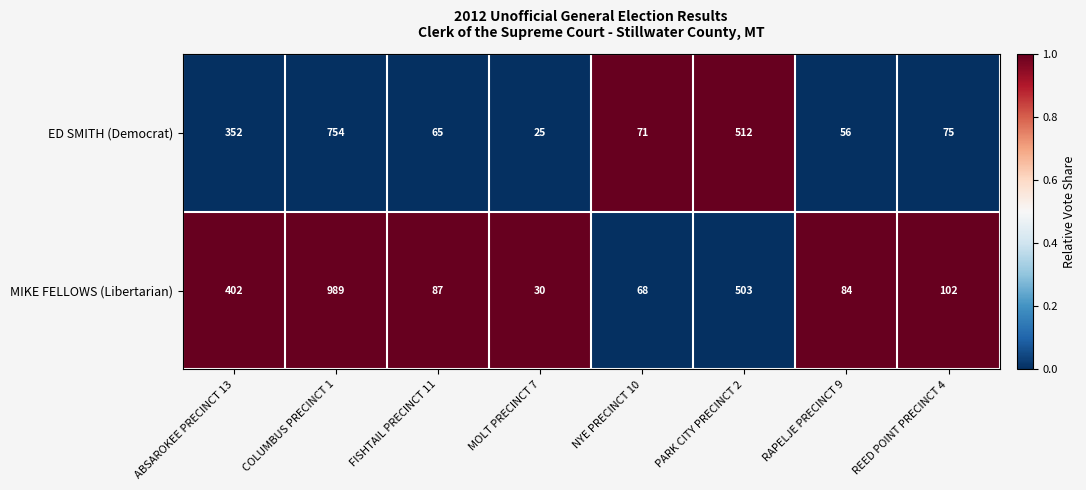

List the series in order of their peak value, highest first.

MIKE FELLOWS (Libertarian), ED SMITH (Democrat)